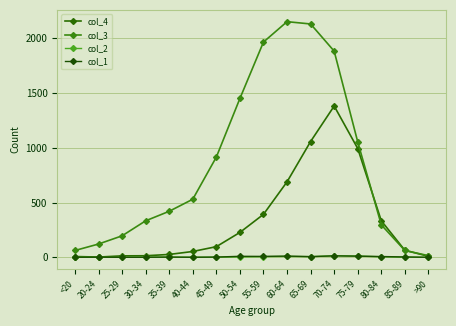

Is this an area chart (filled region under the line)?

No